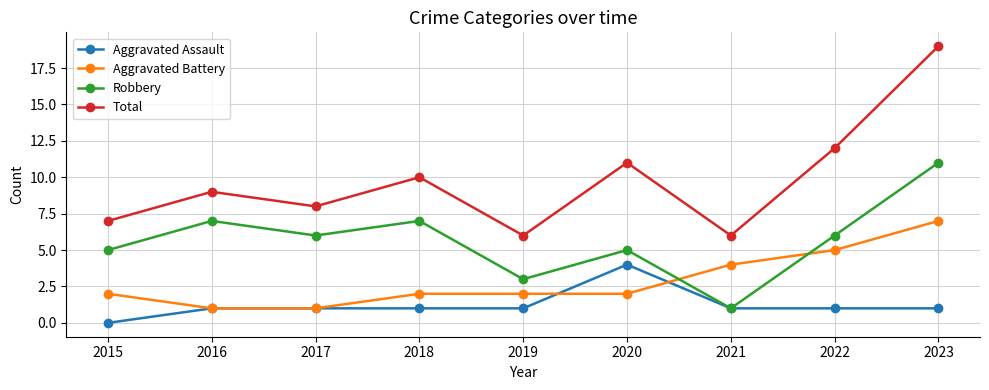

Which category has the highest value in the Robbery series?

2023